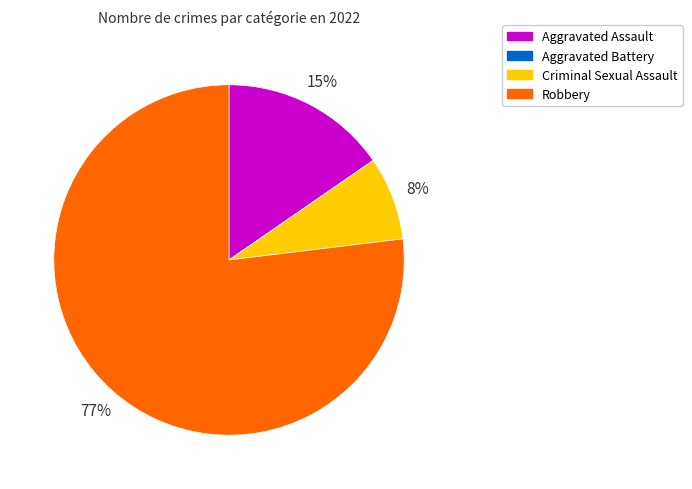

To the nearest percent, what portion does Robbery represent?

77%